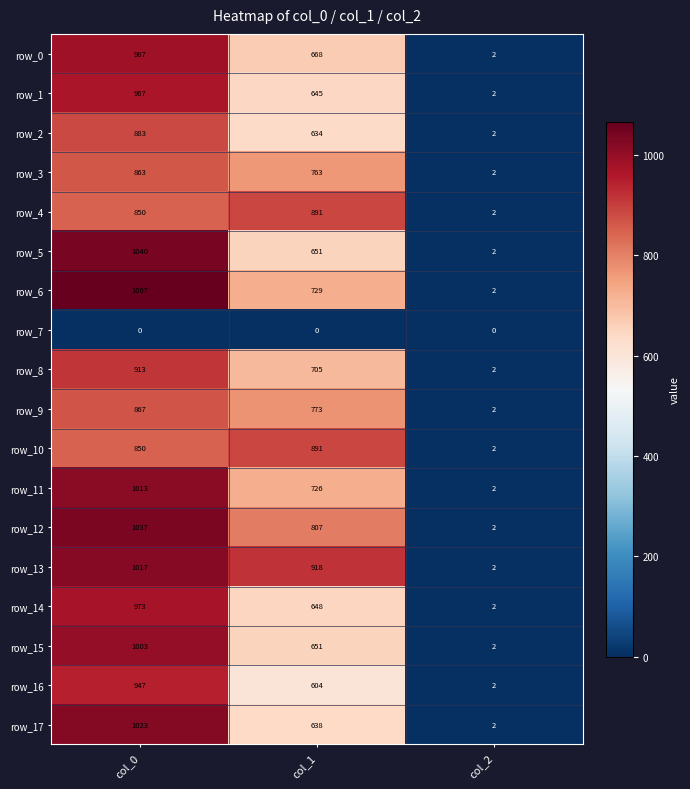

List the labels in order of row_17 value, largest first.

col_0, col_1, col_2